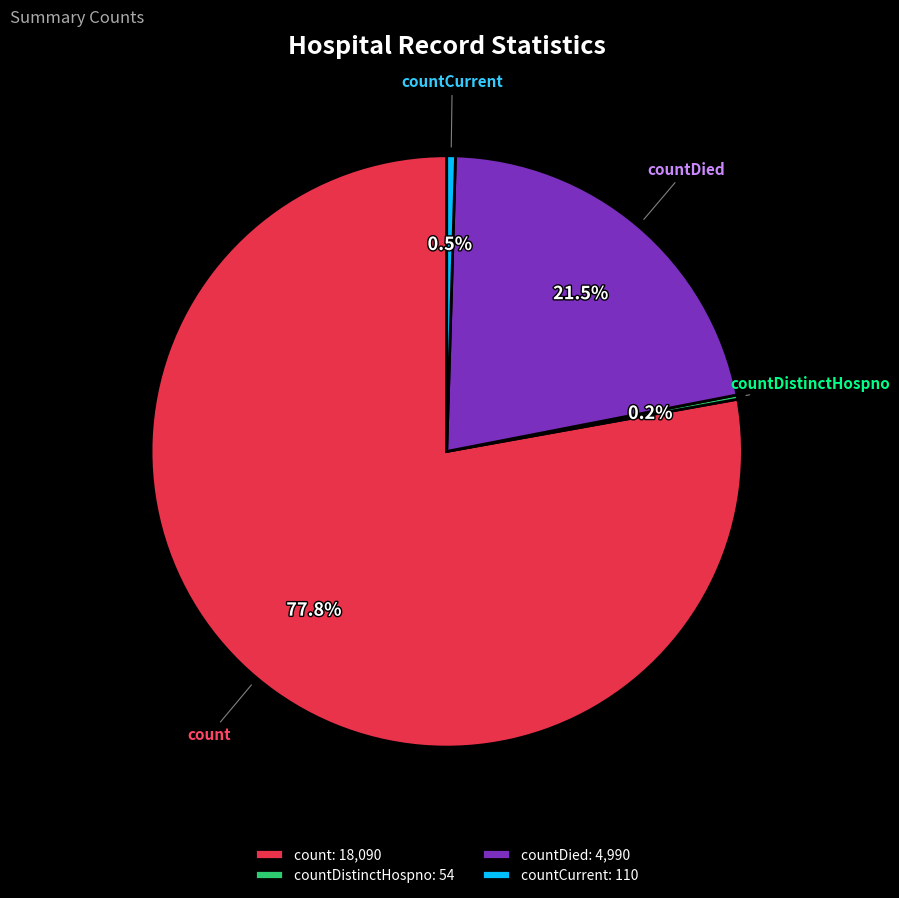

To the nearest percent, what is the average slice percentage?

25%